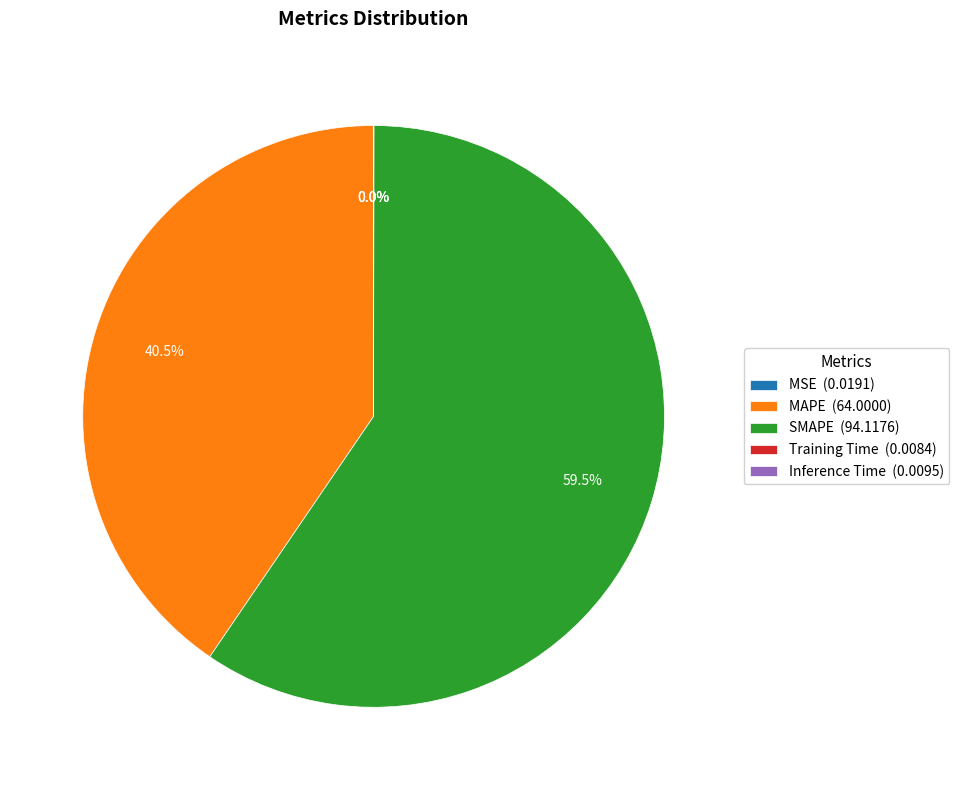

Is there a majority slice in this chart?

Yes